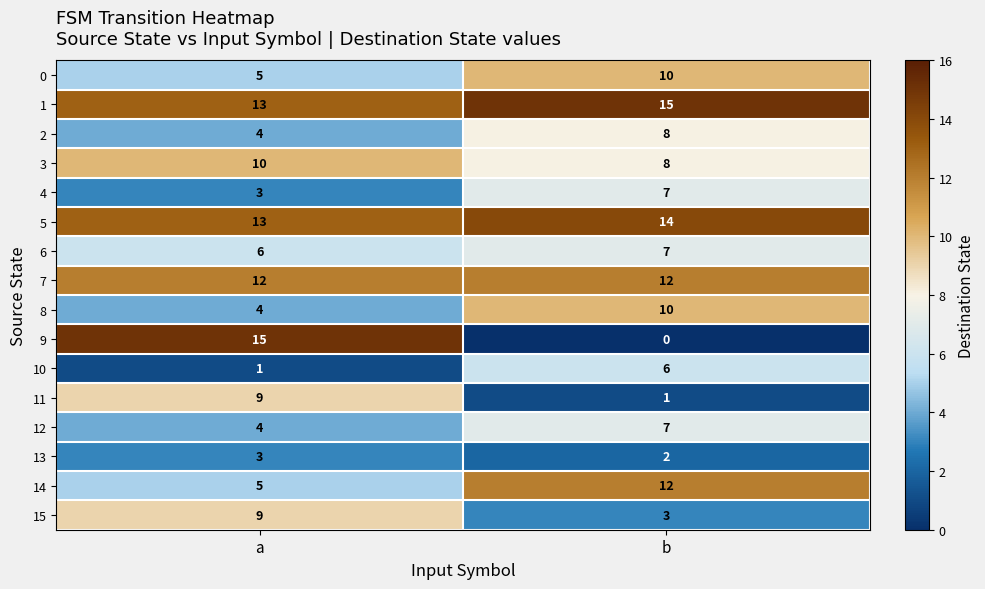

Where is 6 nearest to the value 6?

a